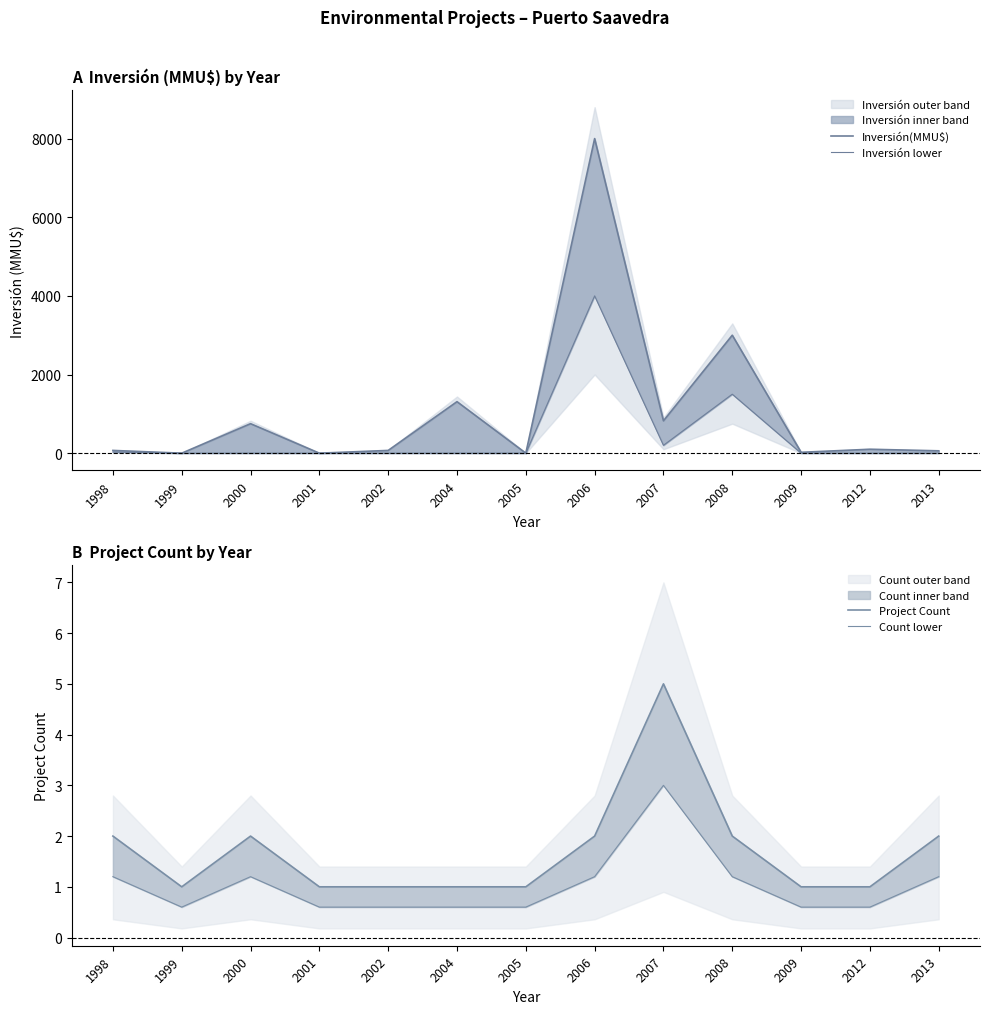

Is it true that Inversión lower equals 0.0 at 2000?

True